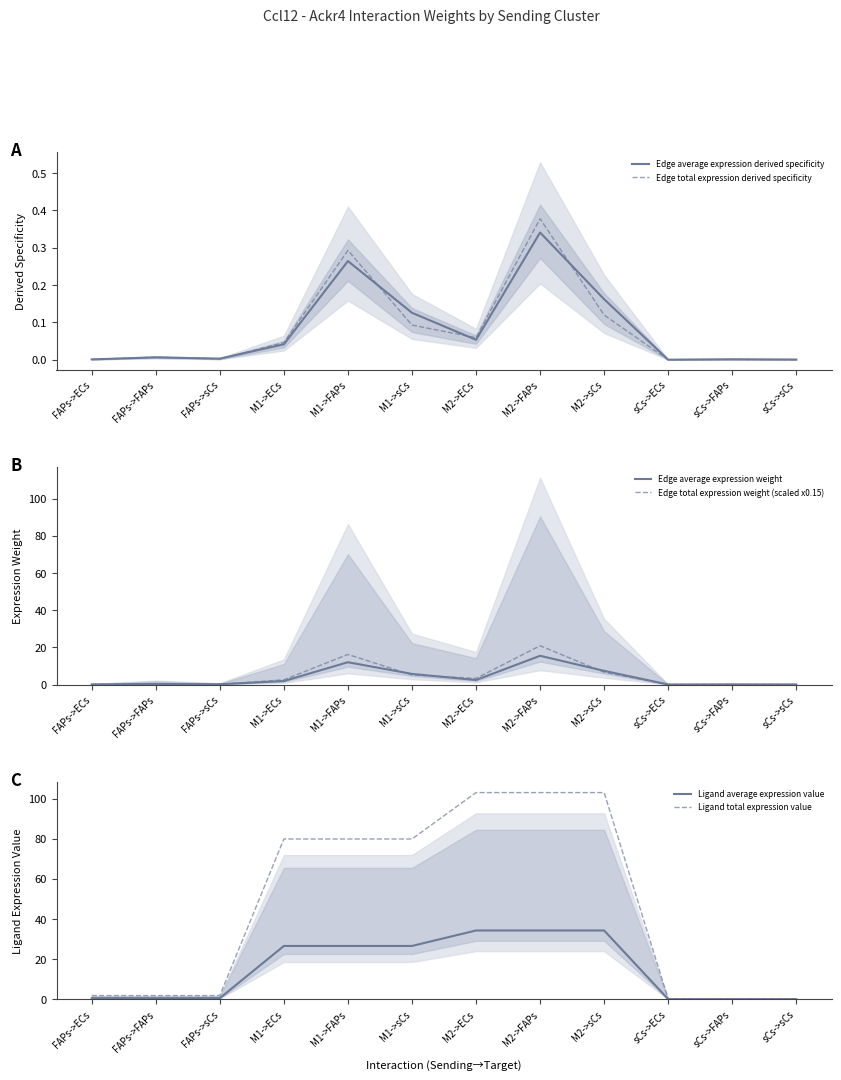

True or false: Edge total expression derived specificity and Edge total expression weight (scaled x0.15) cross at least once.

False